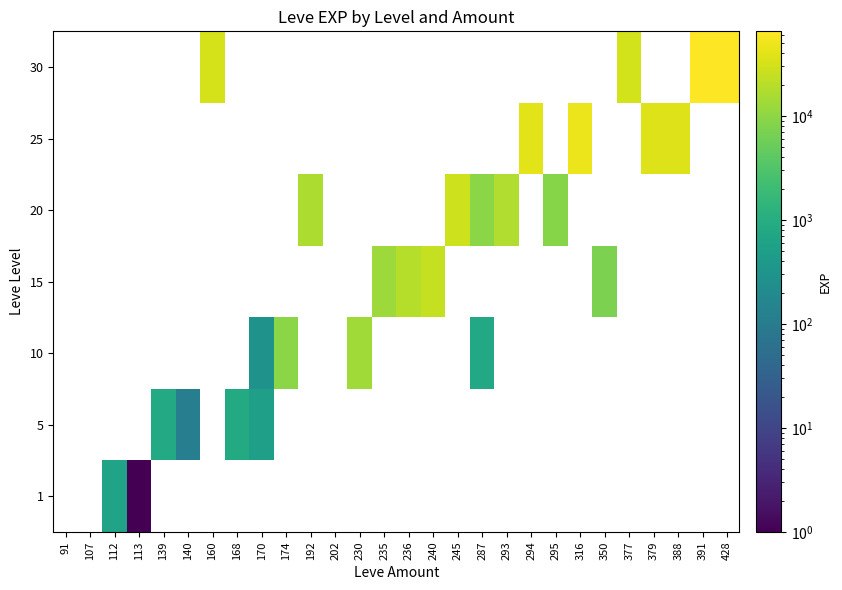

What is the maximum value shown in the chart?

64910.0